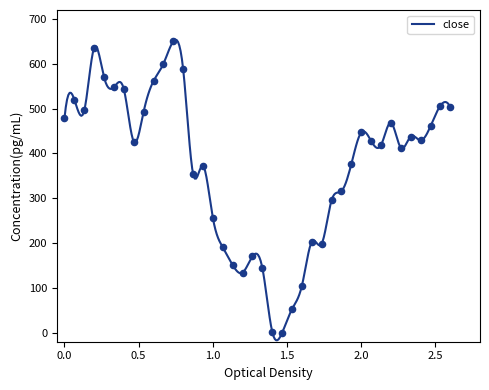

What is the maximum value for close?

653.8